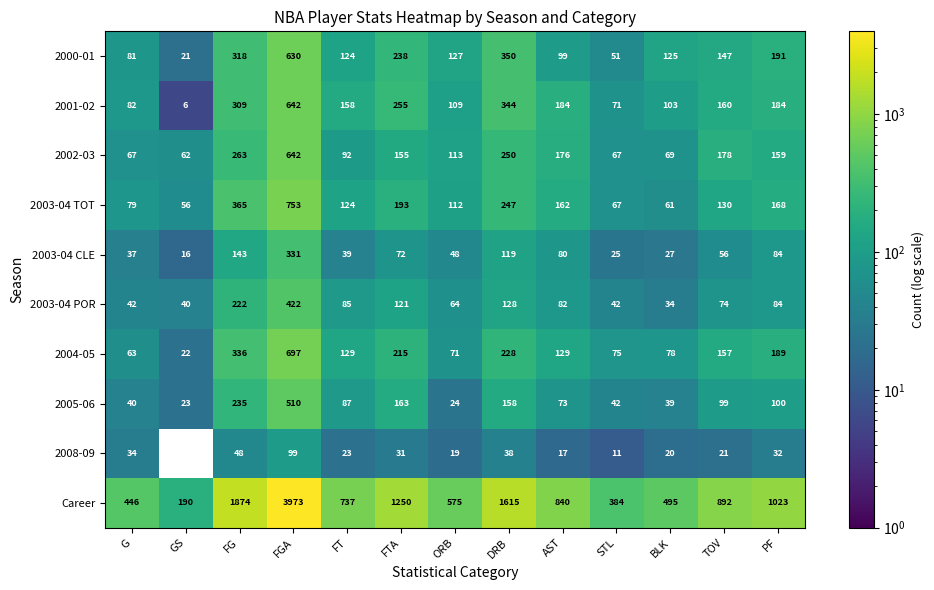

True or false: Career has a value of 1250 at FTA.

True